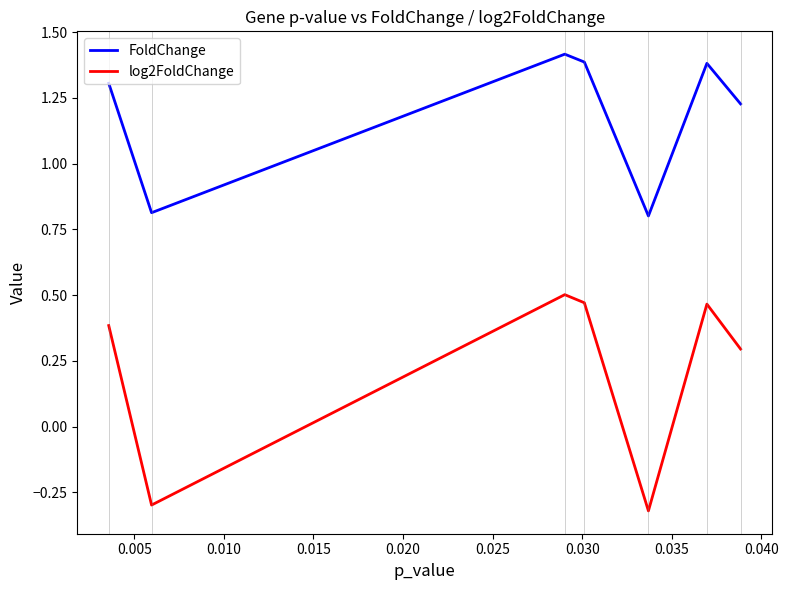

What is the minimum value for FoldChange?

0.8